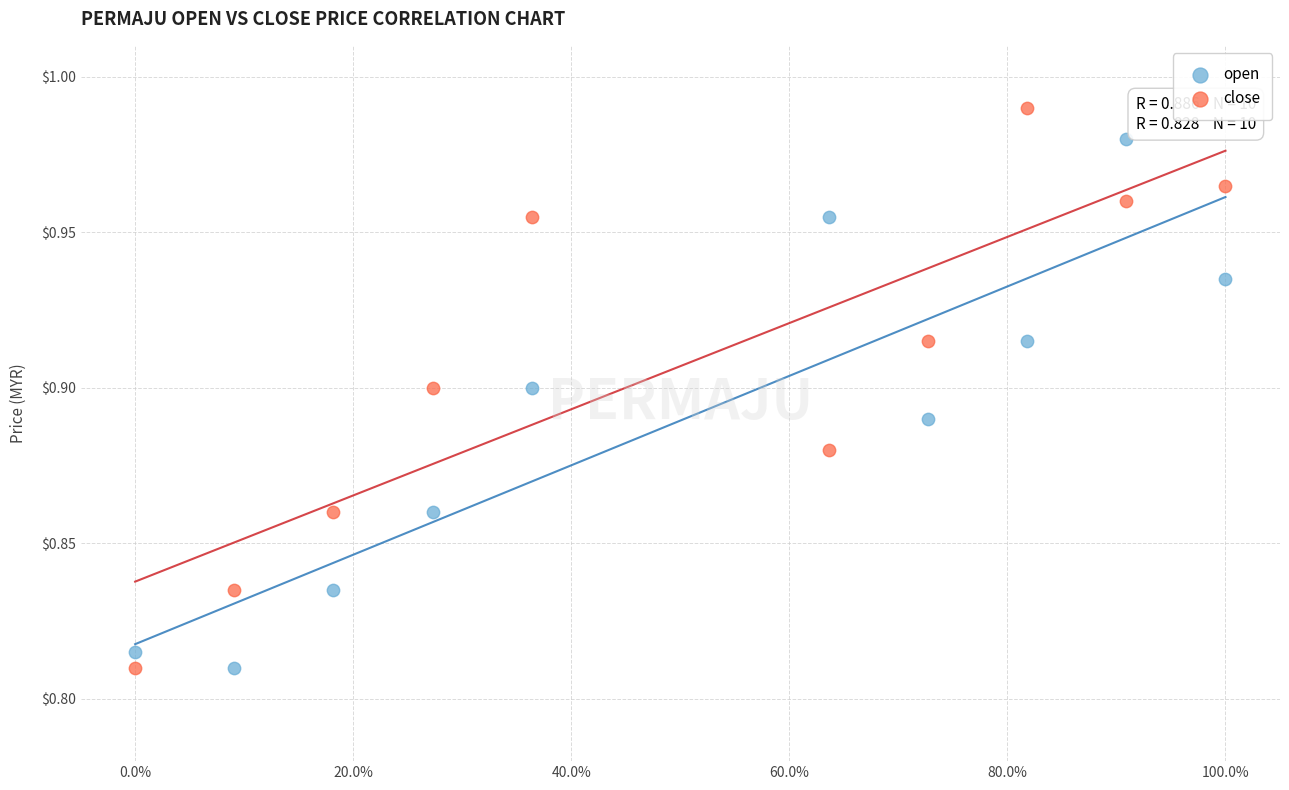

Which series contains the highest Y value?

close